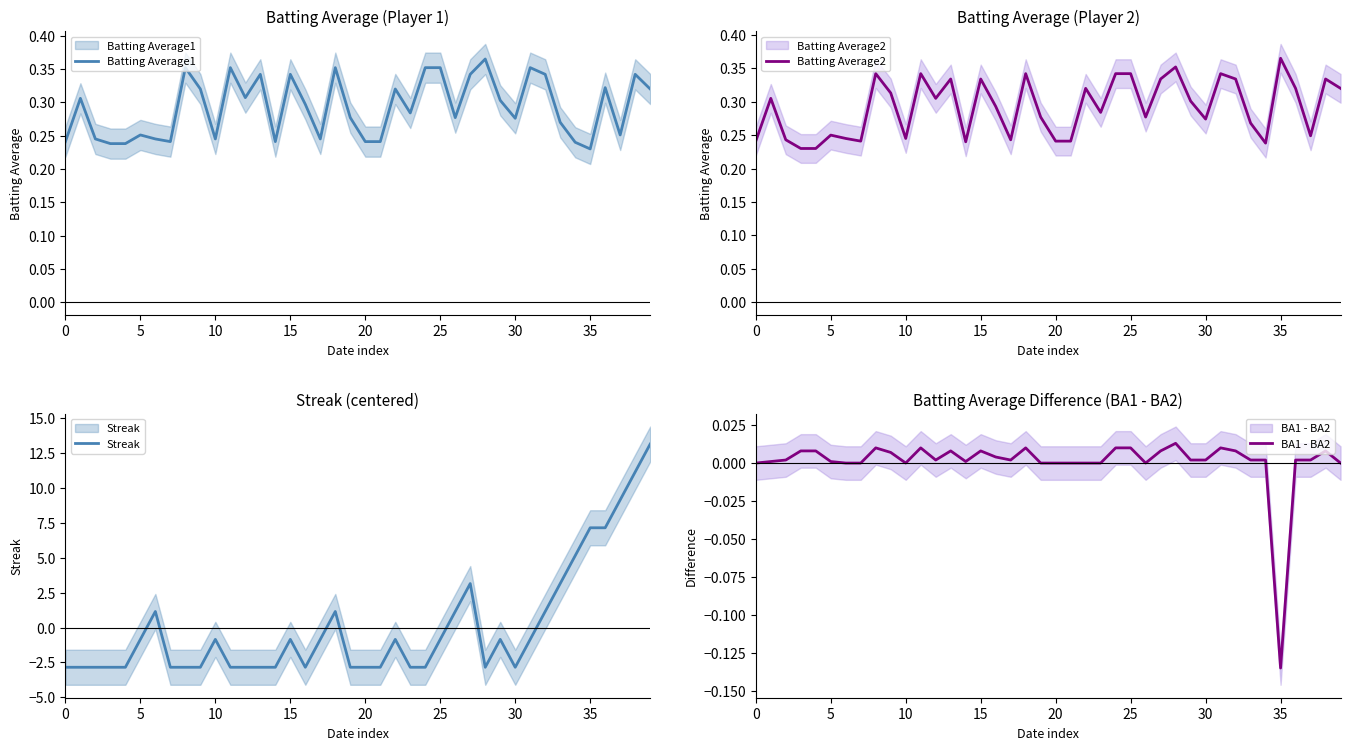

The value of Batting Average1 at 5 is 0.3. True or false?

True